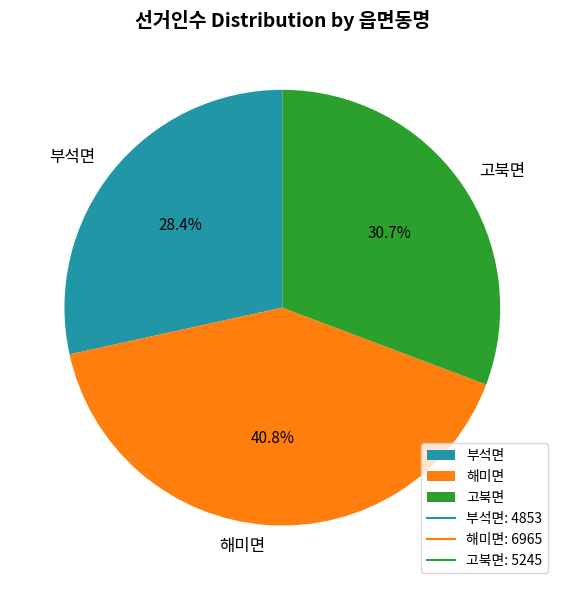

Is it true that 고북면 is 21% of the pie?

False